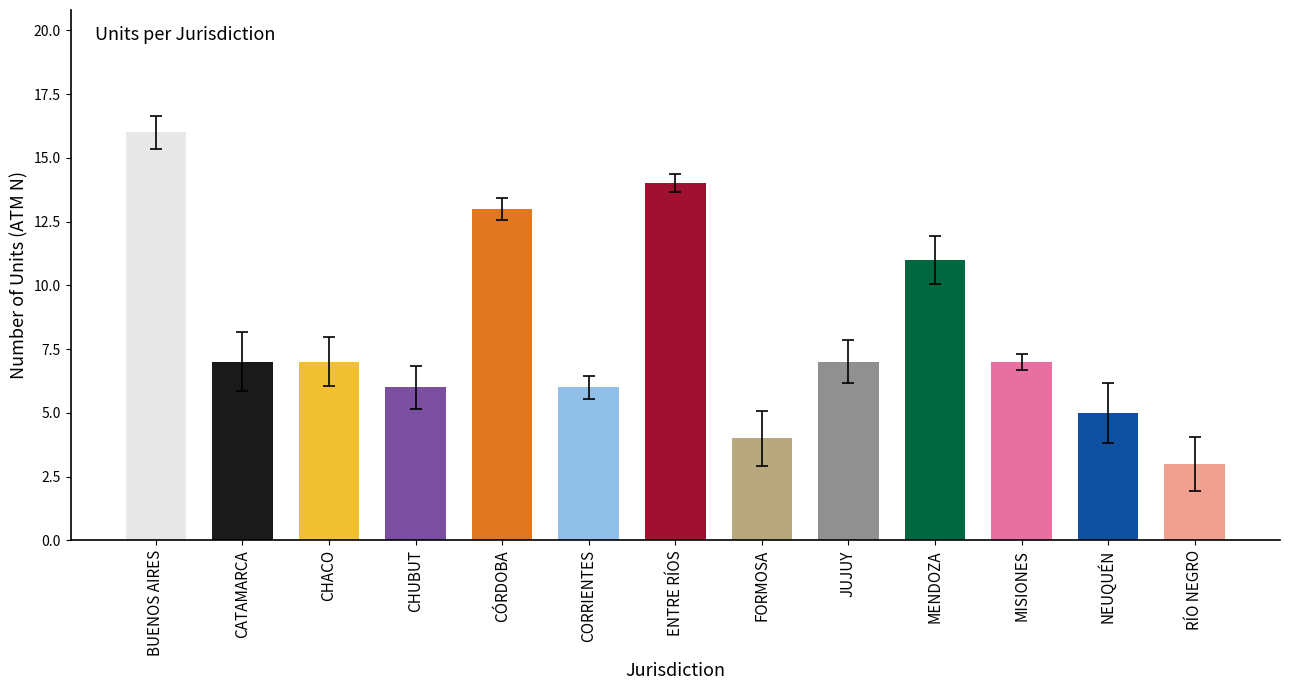

Reading right to left, extract all data points from this chart.

3	5	7	11	7	4	14	6	13	6	7	7	16